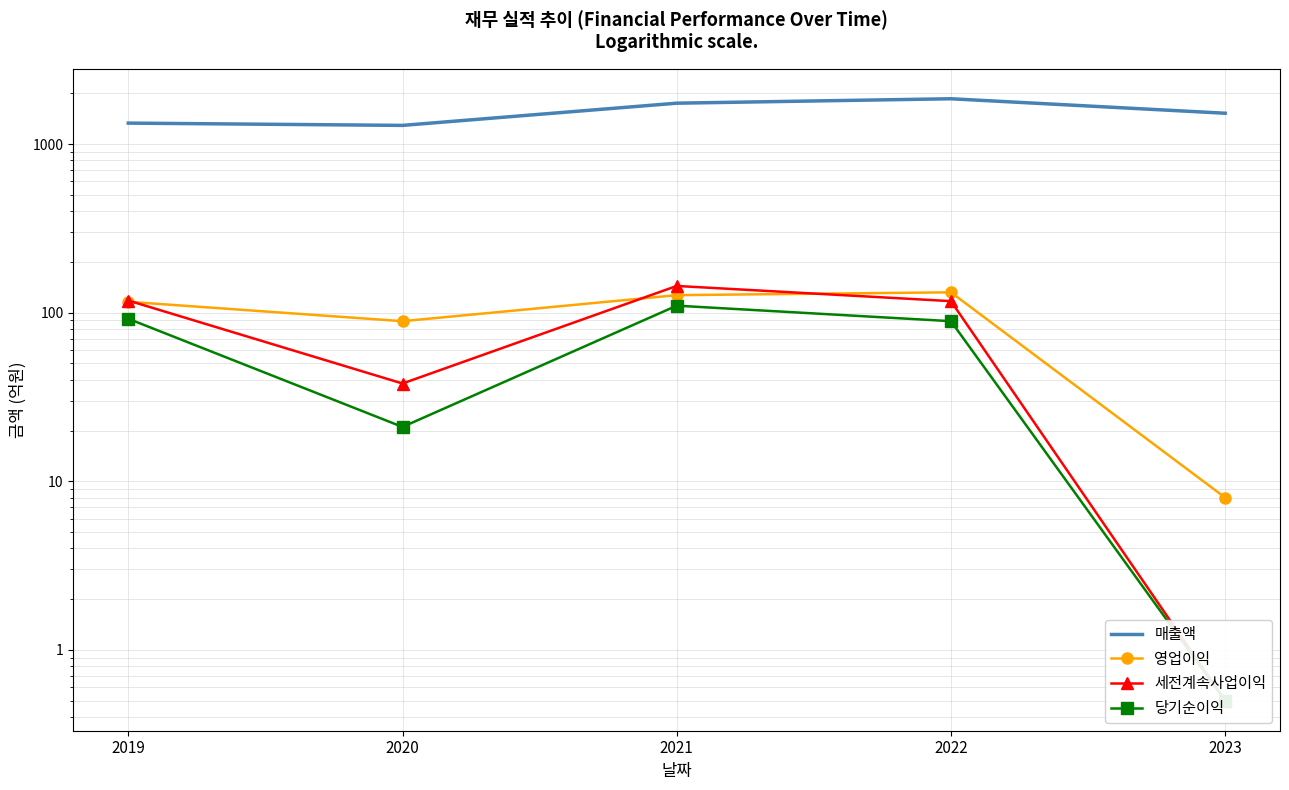

At which category is the sum across all series the highest?

2022